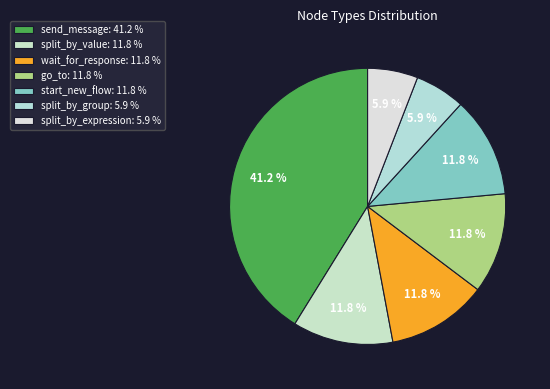

Which slice is the smallest?

split_by_group